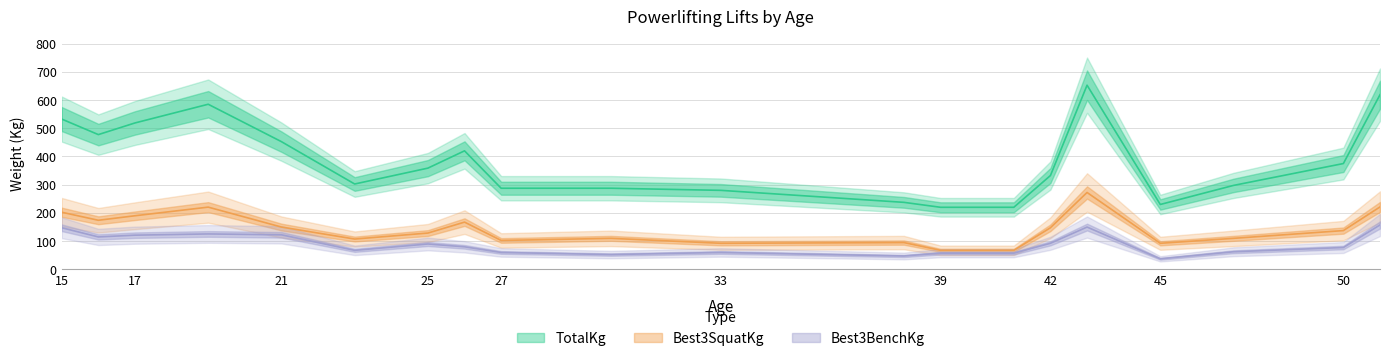

Which series has the largest range (max minus min)?

TotalKg